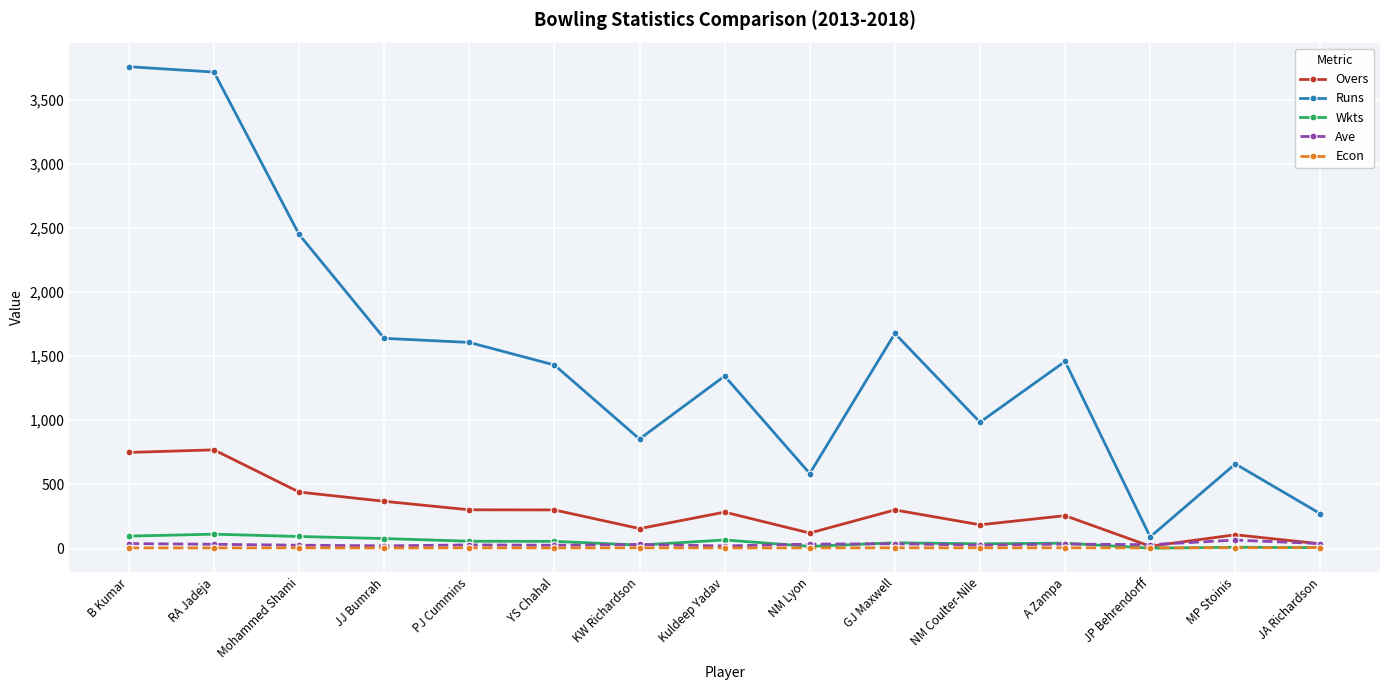

What is the sum of all Overs values?

4396.6